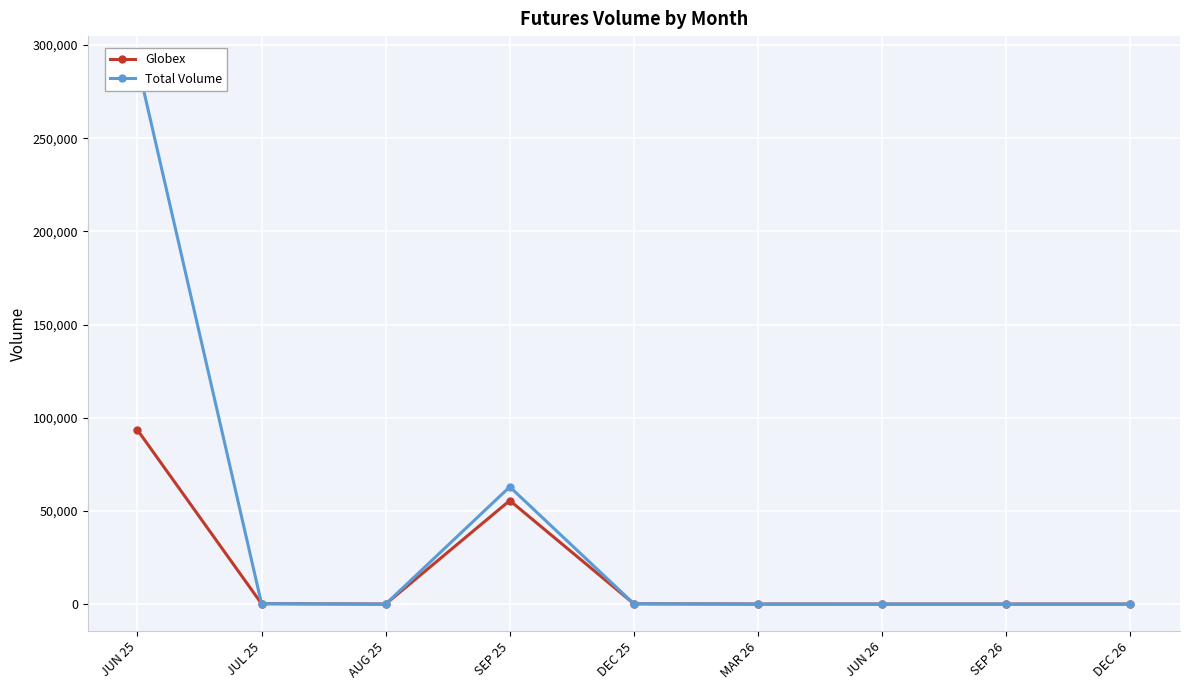

Between JUL 25 and AUG 25, which is larger?

JUL 25